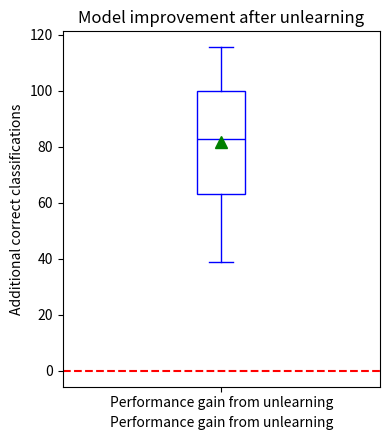

Transcribe this box plot: give where the median line is, the range the box spans, and where the two whiskers end, as read against the y-axis. The values are not printed on the chart, so give them approximately, as read against the axis.

median 82, box 64 to 100, whiskers 38 to 116